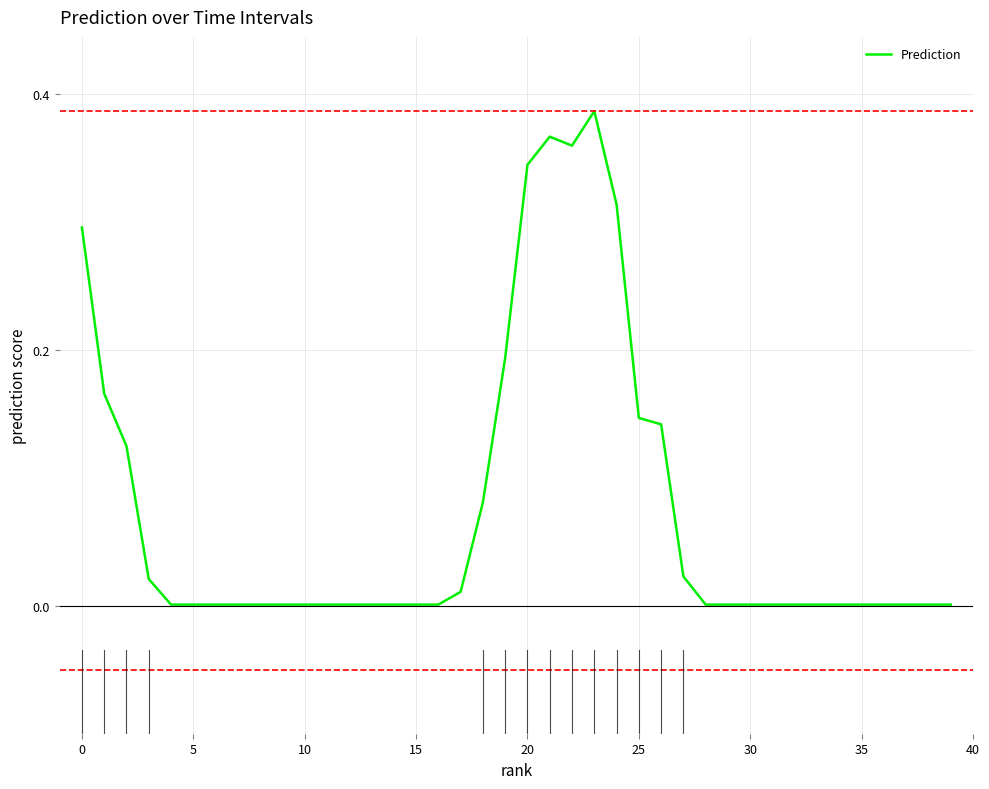

At which category does the chart reach its peak across all series?

23